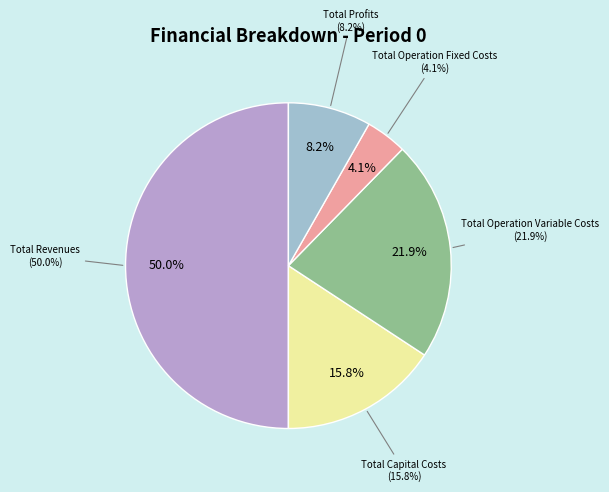

What percentage do Total Capital Costs and Total Revenues together represent?

65.8%